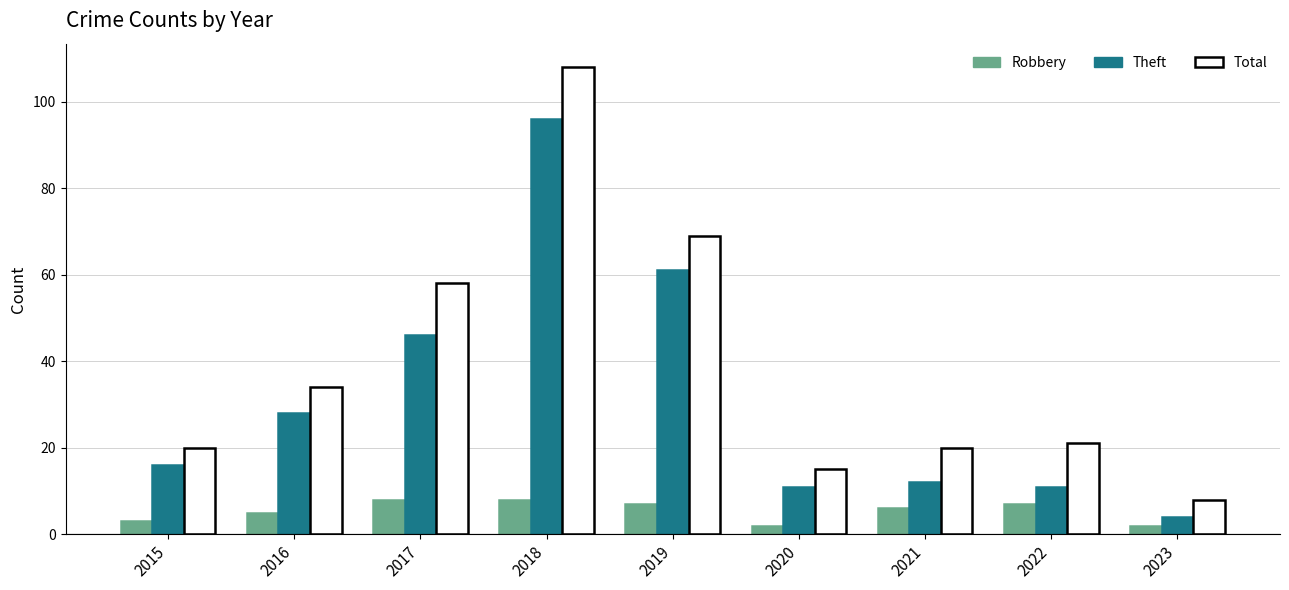

What is the difference between the Robbery values at 2015 and 2017?

5